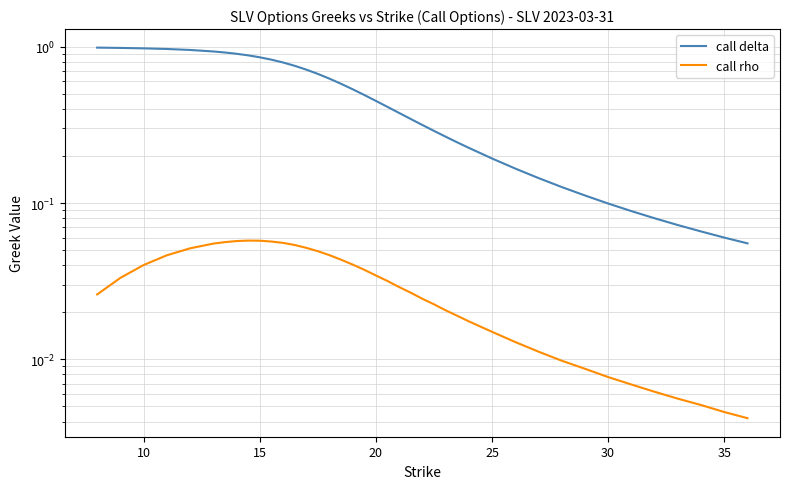

What is the sum of all call delta values?

19.5